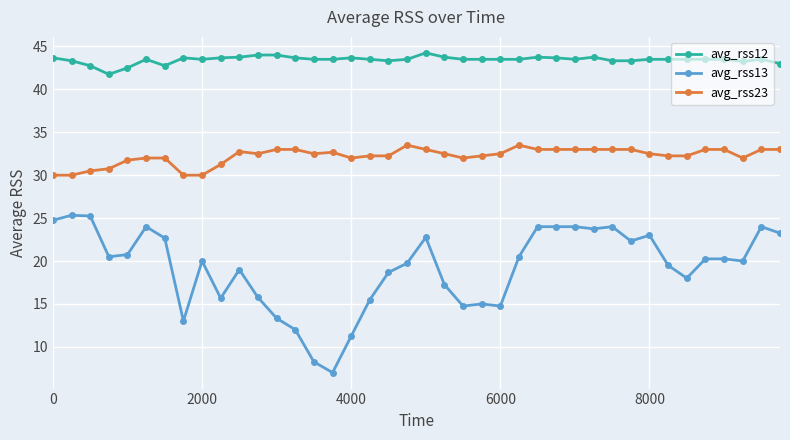

True or false: avg_rss13 and avg_rss23 cross at least once.

False